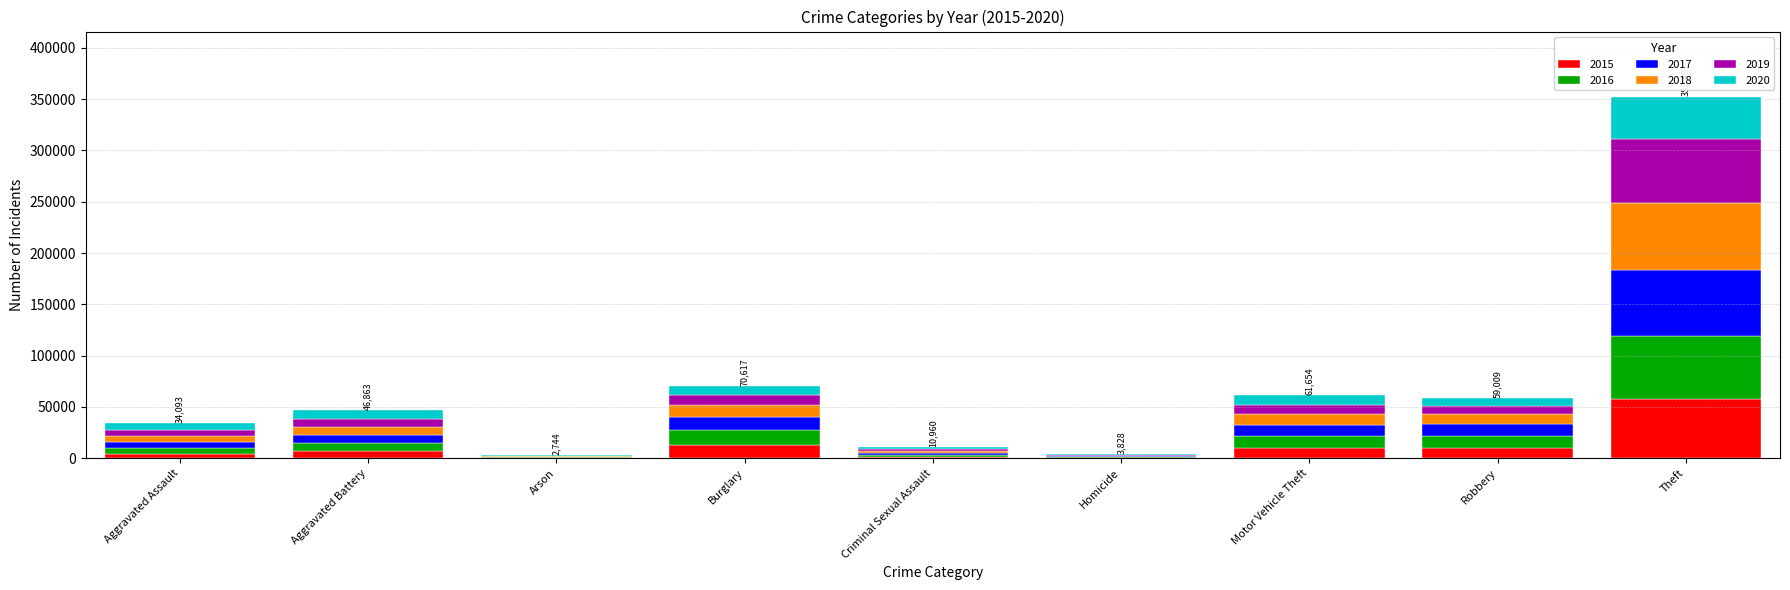

Does the chart contain stacked bars?

Yes